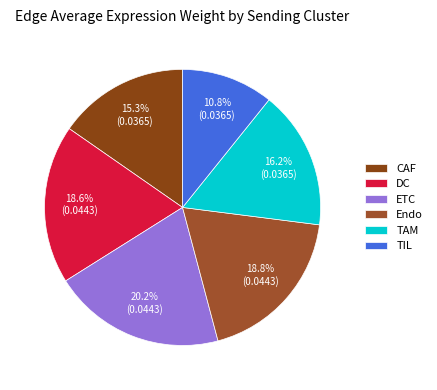

True or false: DC accounts for 19% of the total.

True